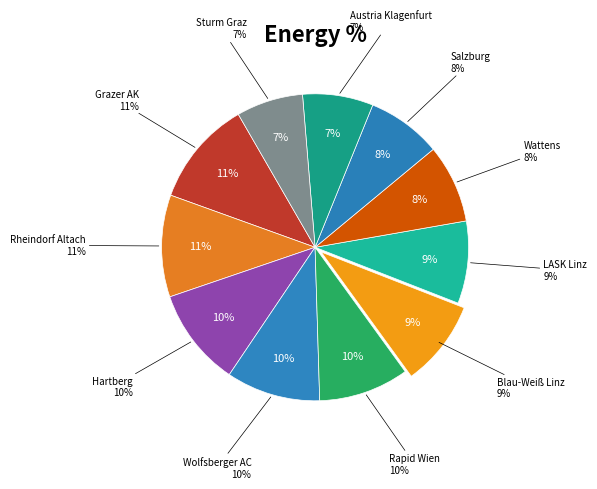

Rank the categories by value from highest to lowest.

Grazer AK, Rheindorf Altach, Hartberg, Wolfsberger AC, Rapid Wien, Blau-Weiß Linz, LASK Linz, Wattens, Salzburg, Austria Klagenfurt, Sturm Graz